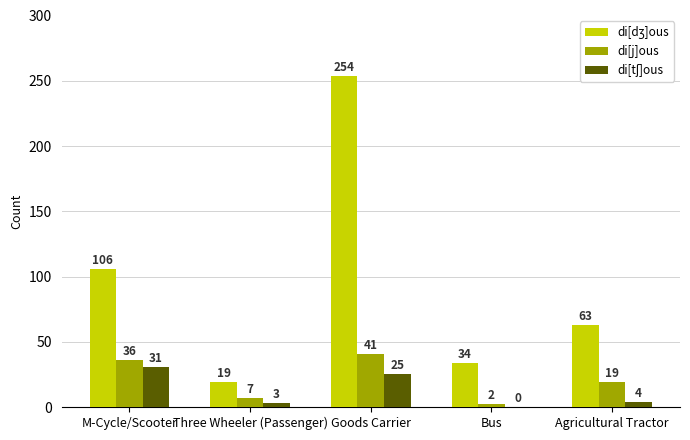

What is the greatest value displayed?

254